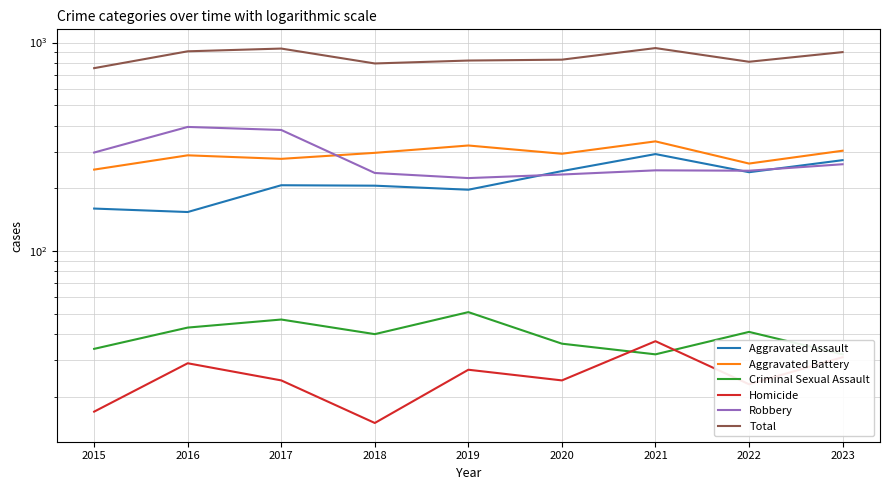

Which series ends up on top after the final intersection of Aggravated Battery and Robbery?

Aggravated Battery